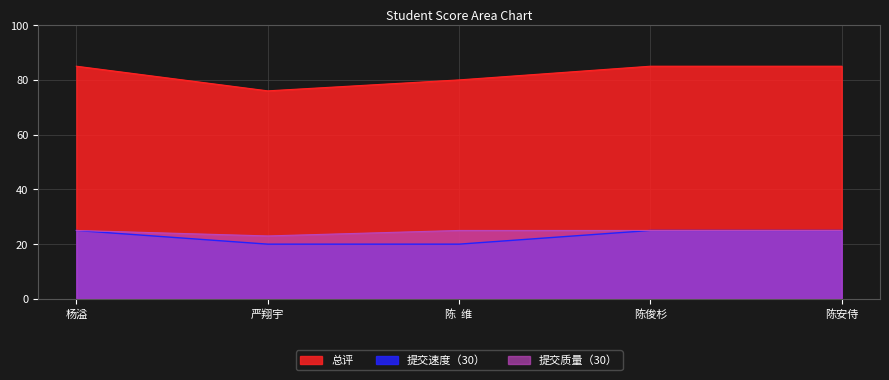

Reading left to right, transcribe all the data shown in this chart.

总评: 杨溢=85	严翔宇=76	陈  维=80	陈俊杉=85	陈安侍=85
提交速度（30）: 杨溢=25	严翔宇=20	陈  维=20	陈俊杉=25	陈安侍=25
提交质量（30）: 杨溢=25	严翔宇=23	陈  维=25	陈俊杉=25	陈安侍=25